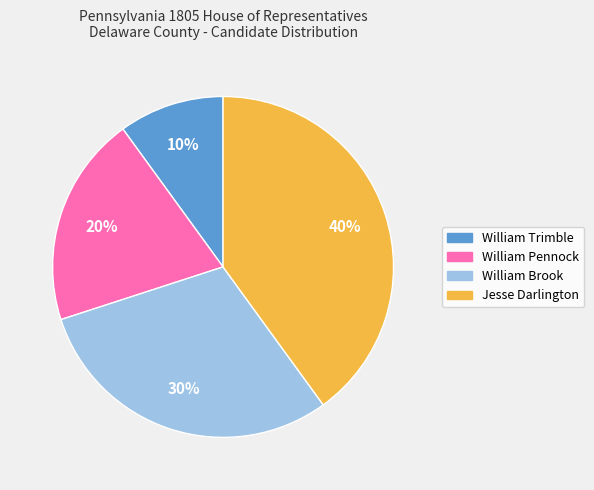

To the nearest percent, what is the combined percentage of William Trimble and William Brook?

40%